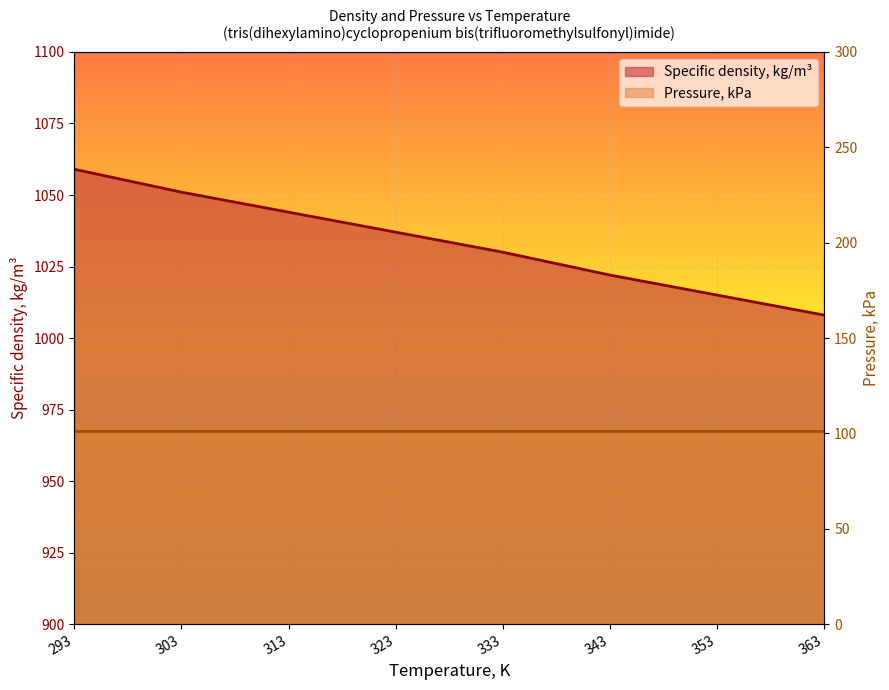

What is the value of the 5th point from the left?

1030